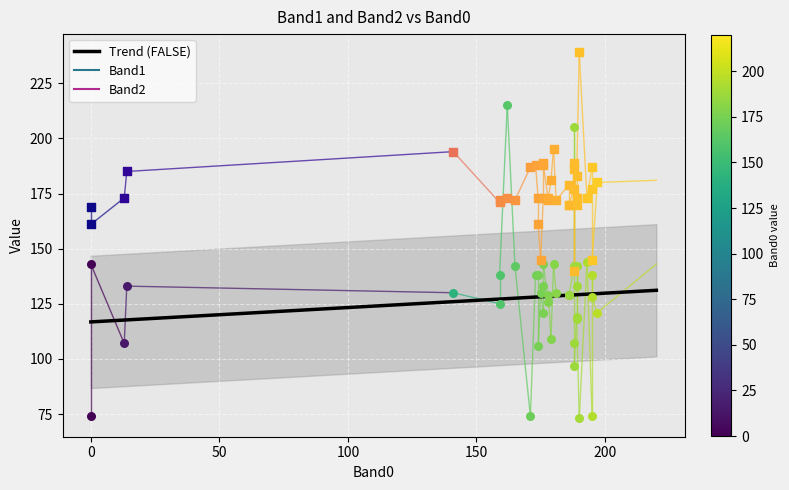

Is the value of Band1 at 0 greater than the value of Band2 at 0?

No